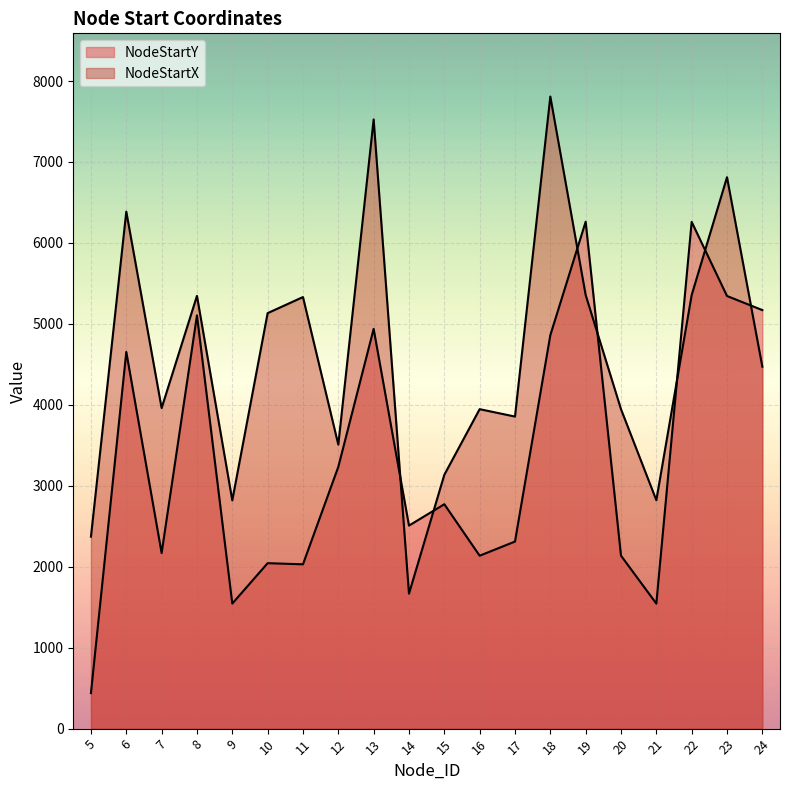

How many lines are shown in the chart?

2